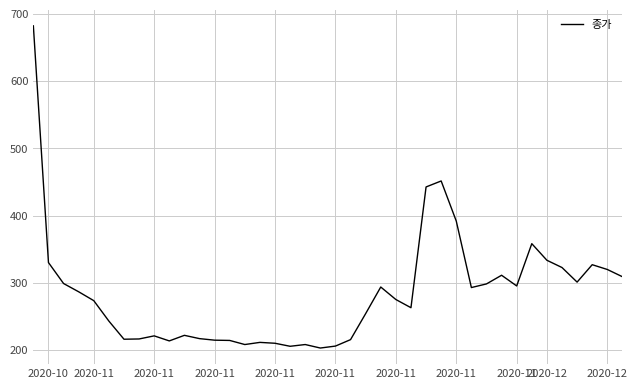

What is the maximum value shown in the chart?

682.3